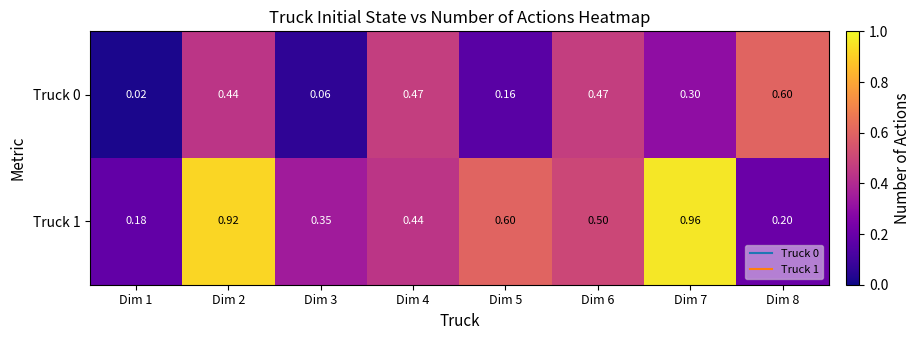

Is the value of Truck 1 at Dim 4 greater than the value of Truck 0 at Dim 1?

Yes